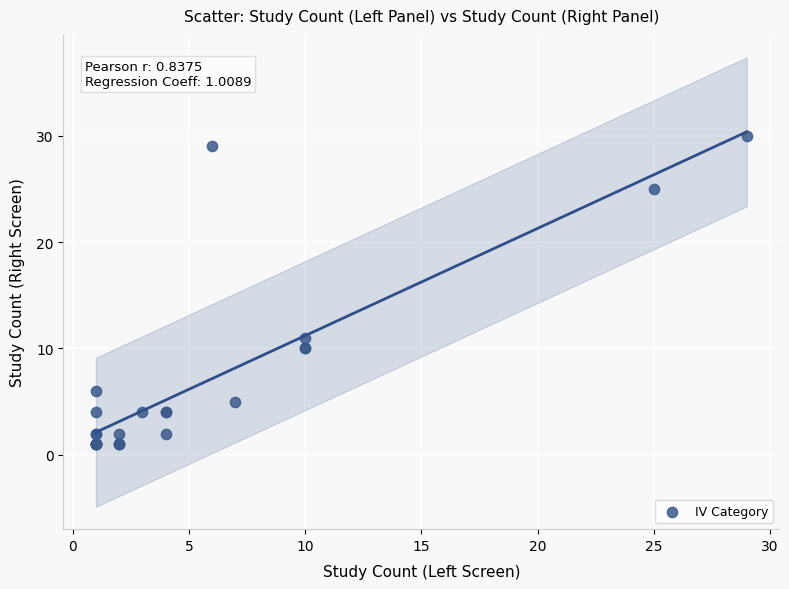

What Y value in the scatter plot is closest to 15?

11